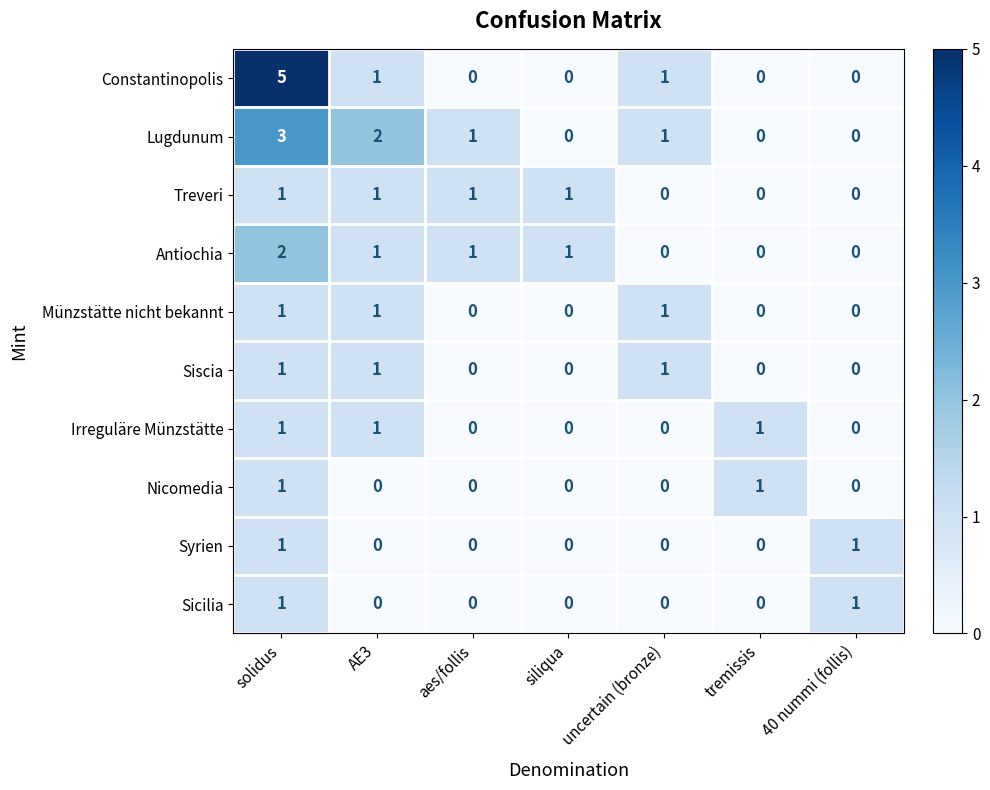

Which series changed the most between solidus and aes/follis?

Constantinopolis